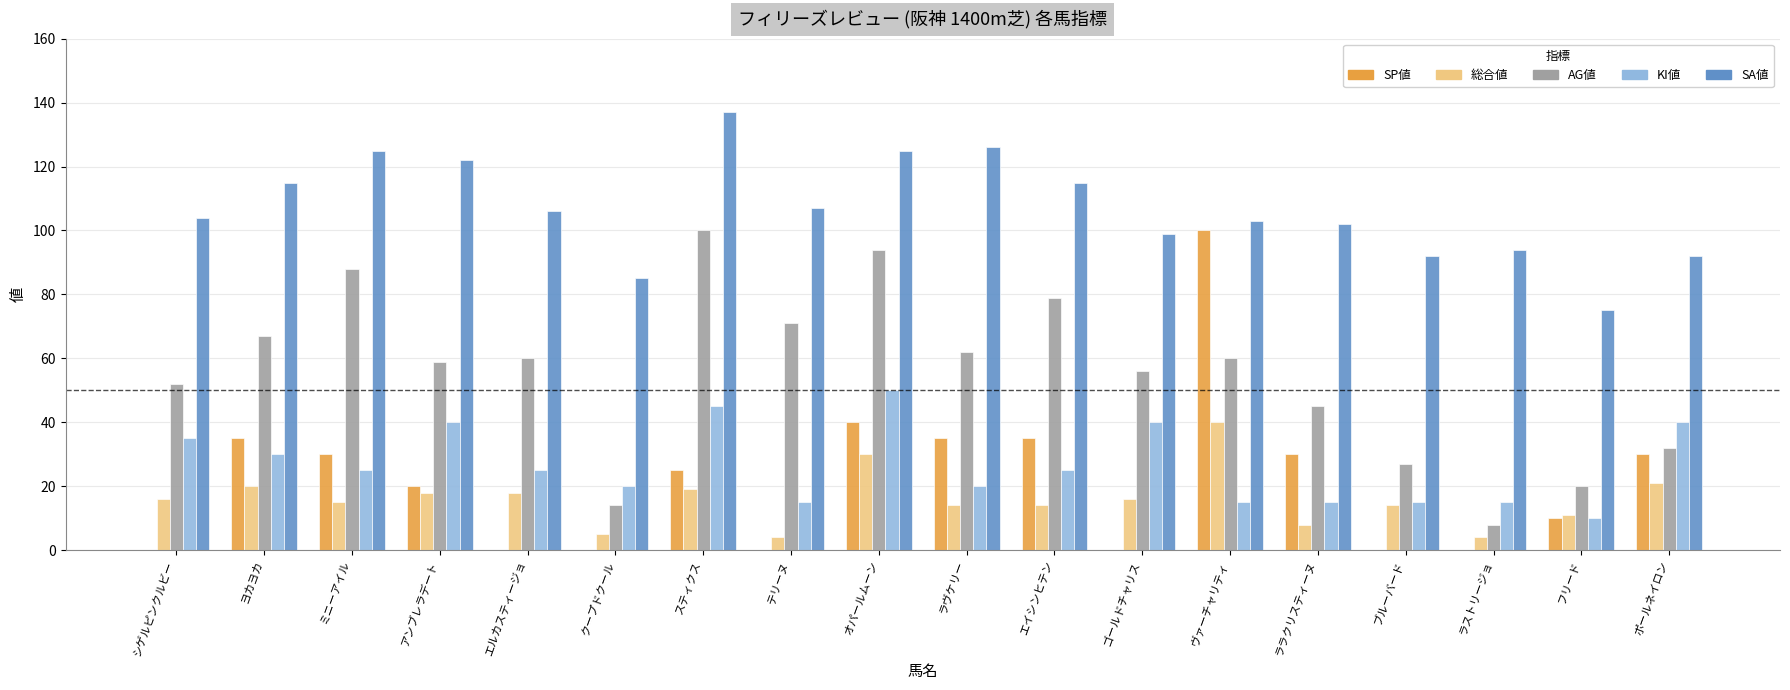

Reading right to left, extract all data points from this chart.

SP値: ポールネイロン=30	フリード=10	ラストリージョ=0	ブルーバード=0	ララクリスティーヌ=30	ヴァーチャリティ=100	ゴールドチャリス=0	エイシンヒテン=35	ラヴケリー=35	オパールムーン=40	テリーヌ=0	スティクス=25	クープドクール=0	エルカスティージョ=0	アンブレラデート=20	ミニーアイル=30	ヨカヨカ=35	シゲルピンクルビー=0
総合値: ポールネイロン=21	フリード=11	ラストリージョ=4	ブルーバード=14	ララクリスティーヌ=8	ヴァーチャリティ=40	ゴールドチャリス=16	エイシンヒテン=14	ラヴケリー=14	オパールムーン=30	テリーヌ=4	スティクス=19	クープドクール=5	エルカスティージョ=18	アンブレラデート=18	ミニーアイル=15	ヨカヨカ=20	シゲルピンクルビー=16
AG値: ポールネイロン=32	フリード=20	ラストリージョ=8	ブルーバード=27	ララクリスティーヌ=45	ヴァーチャリティ=60	ゴールドチャリス=56	エイシンヒテン=79	ラヴケリー=62	オパールムーン=94	テリーヌ=71	スティクス=100	クープドクール=14	エルカスティージョ=60	アンブレラデート=59	ミニーアイル=88	ヨカヨカ=67	シゲルピンクルビー=52
KI値: ポールネイロン=40	フリード=10	ラストリージョ=15	ブルーバード=15	ララクリスティーヌ=15	ヴァーチャリティ=15	ゴールドチャリス=40	エイシンヒテン=25	ラヴケリー=20	オパールムーン=50	テリーヌ=15	スティクス=45	クープドクール=20	エルカスティージョ=25	アンブレラデート=40	ミニーアイル=25	ヨカヨカ=30	シゲルピンクルビー=35
SA値: ポールネイロン=92	フリード=75	ラストリージョ=94	ブルーバード=92	ララクリスティーヌ=102	ヴァーチャリティ=103	ゴールドチャリス=99	エイシンヒテン=115	ラヴケリー=126	オパールムーン=125	テリーヌ=107	スティクス=137	クープドクール=85	エルカスティージョ=106	アンブレラデート=122	ミニーアイル=125	ヨカヨカ=115	シゲルピンクルビー=104